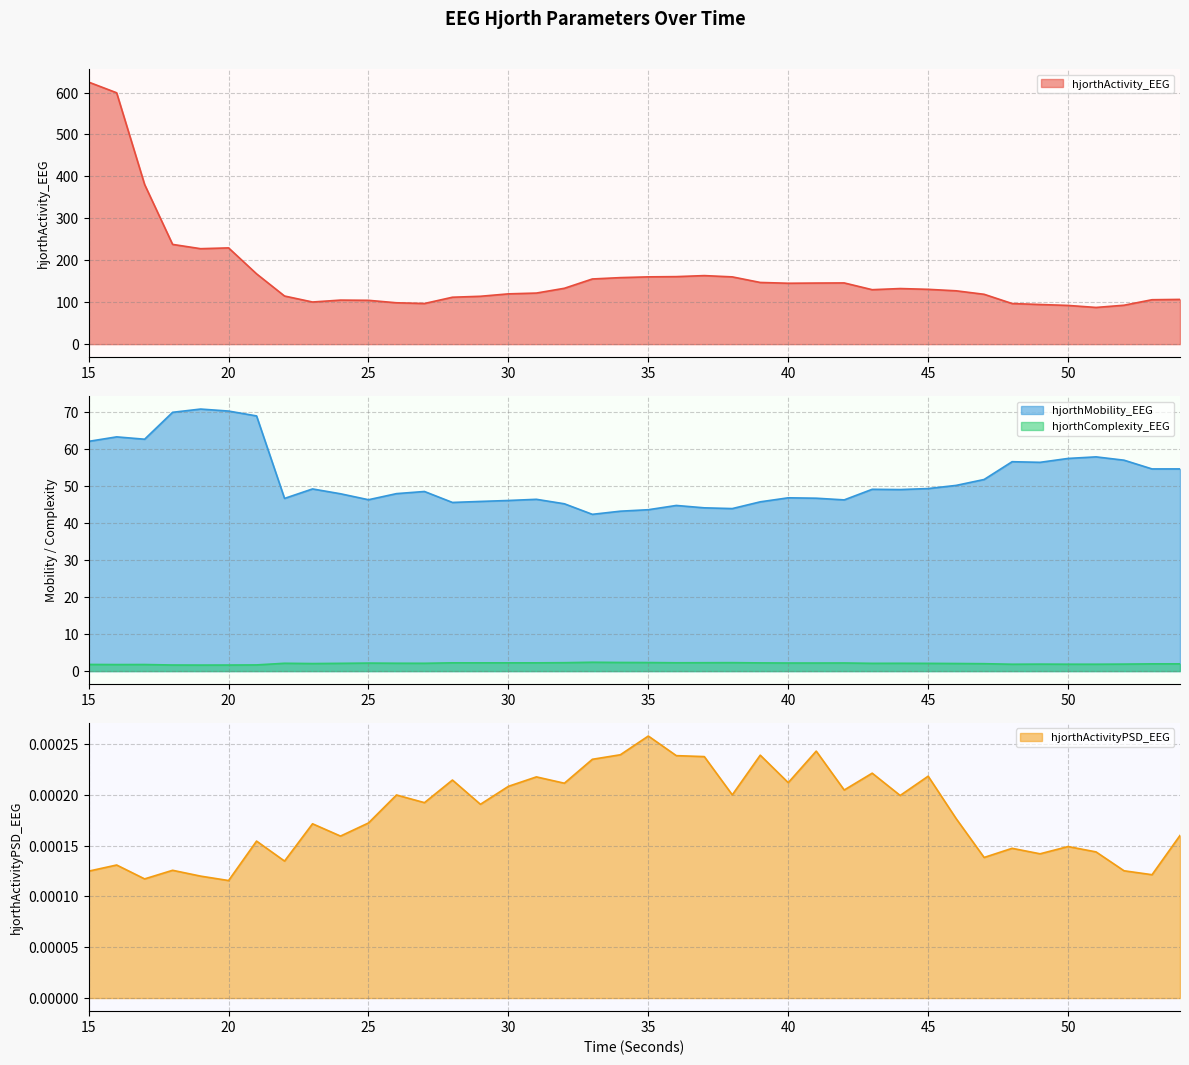

True or false: hjorthComplexity_EEG and hjorthMobility_EEG cross at least once.

False